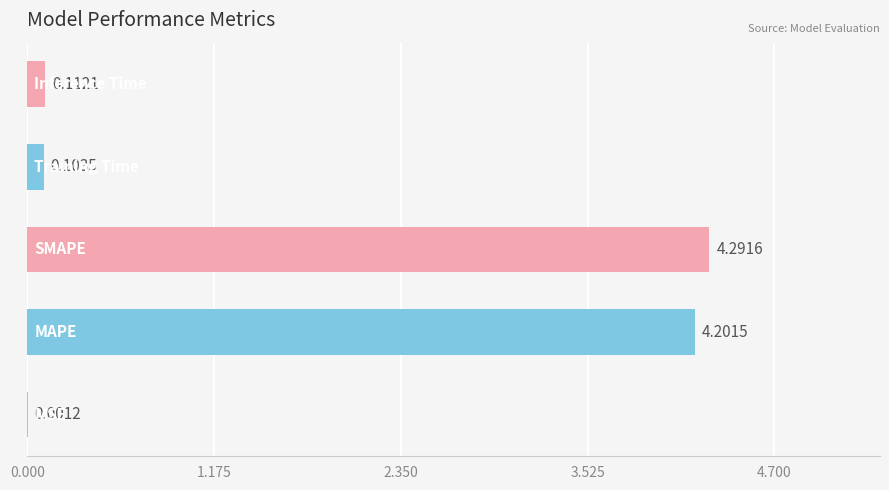

What is the sum of all values?

8.7